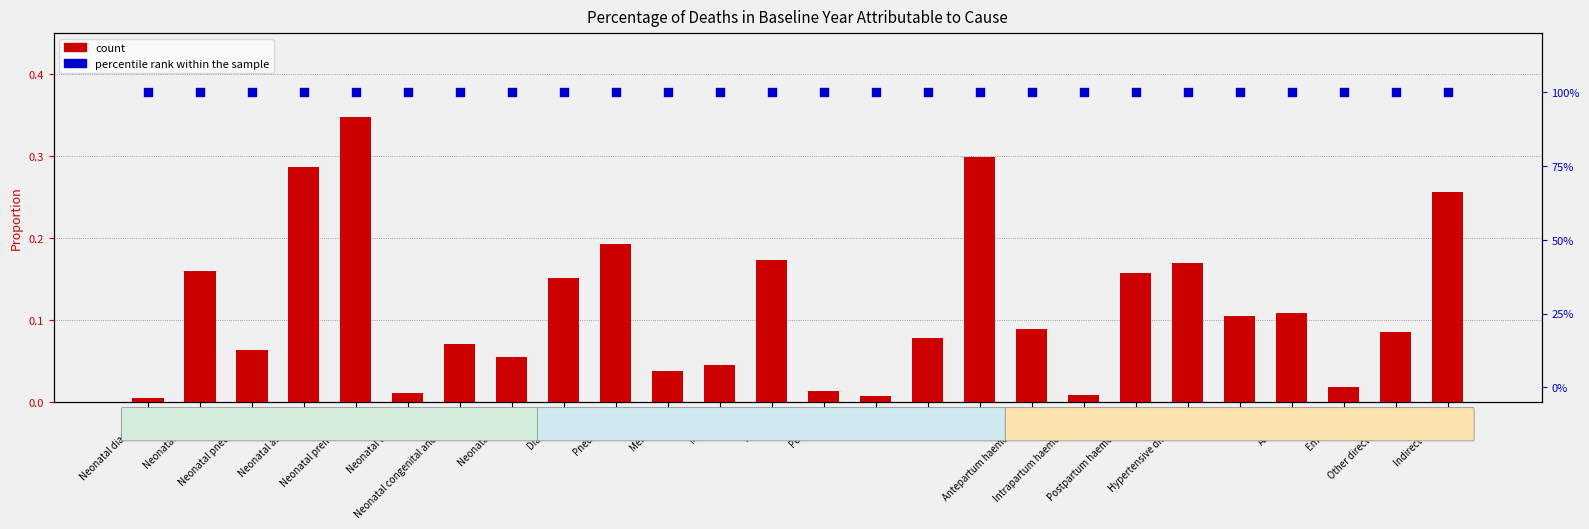

Which series contains the highest Y value?

percentile rank within the sample